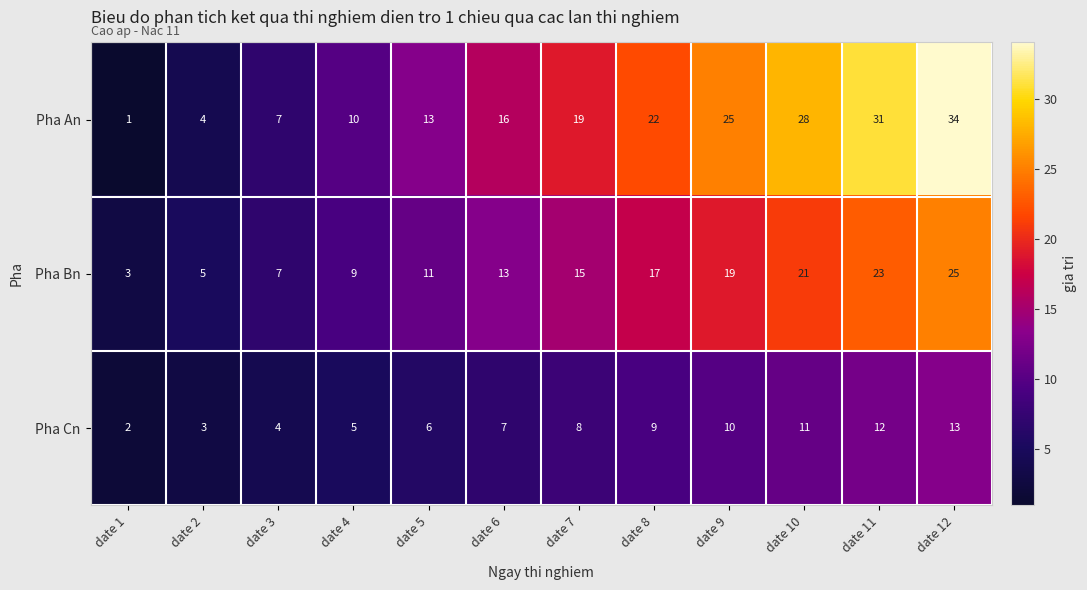

Which label corresponds to the largest value in the chart?

date 12